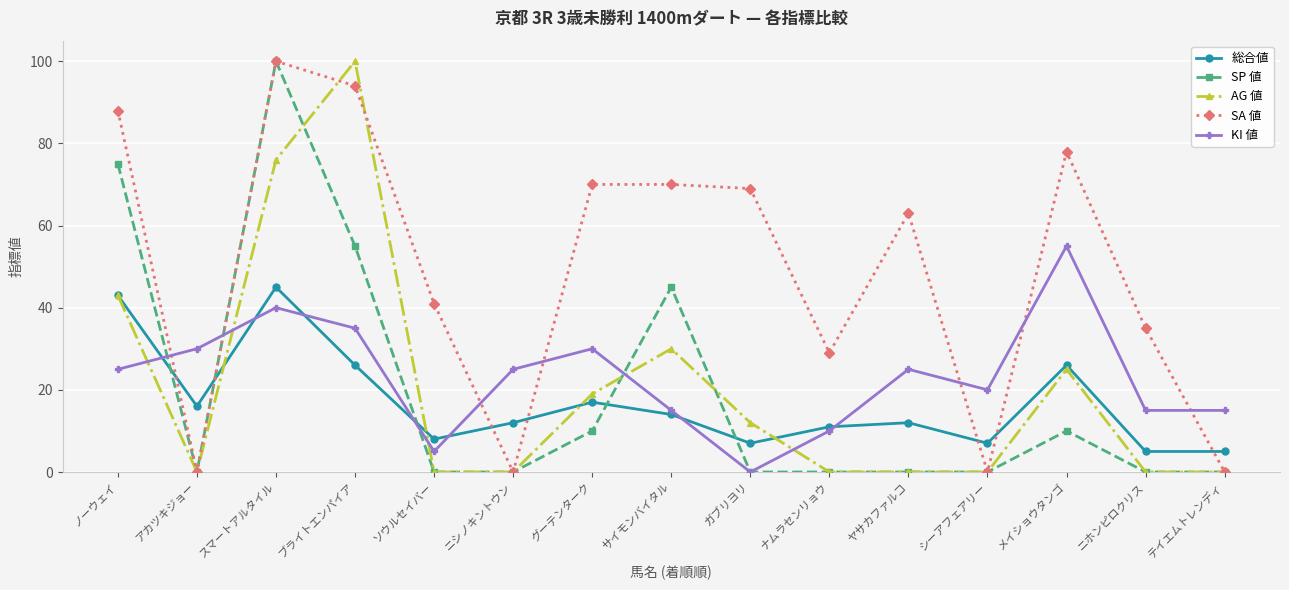

Does the chart have visible grid lines?

Yes